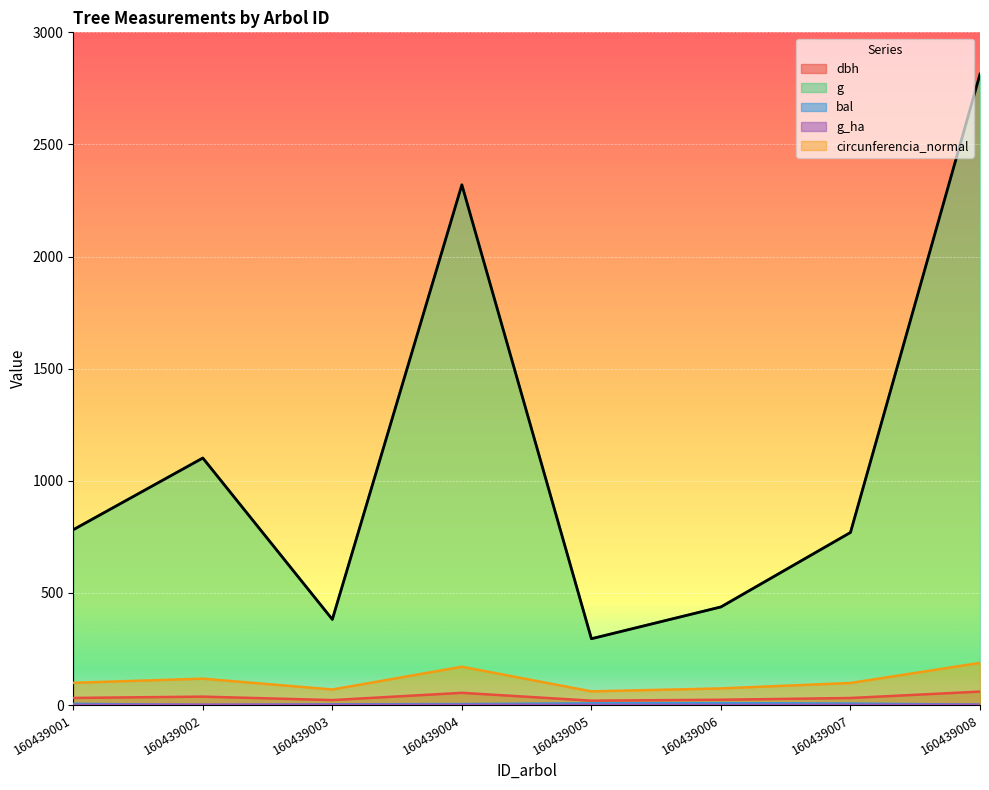

List the labels in order of g value, smallest first.

160439005, 160439003, 160439006, 160439007, 160439001, 160439002, 160439004, 160439008